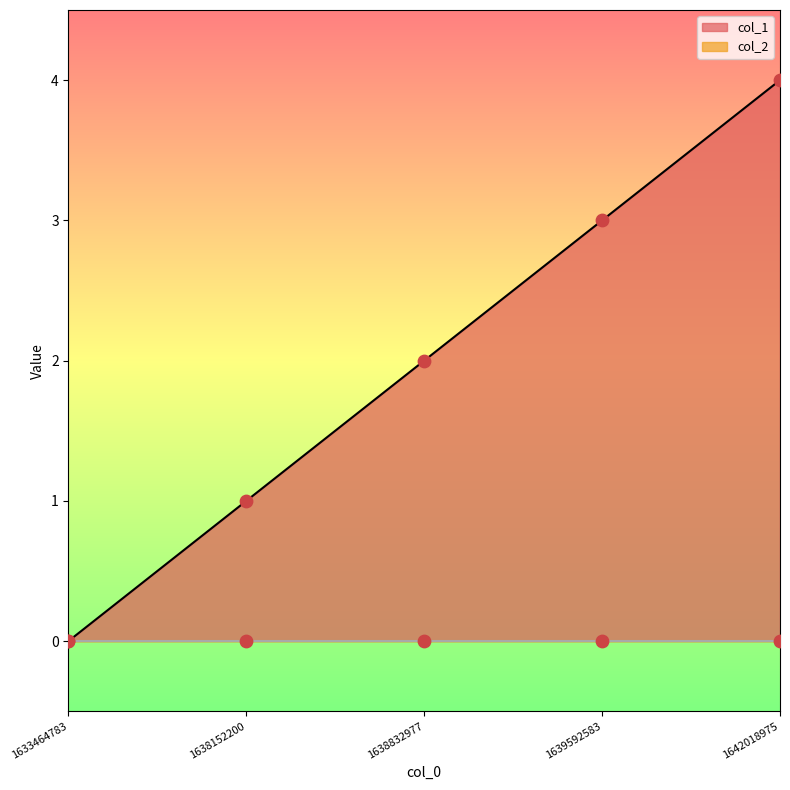

What is the change in value from 1638152200 to 1639592583?

+2